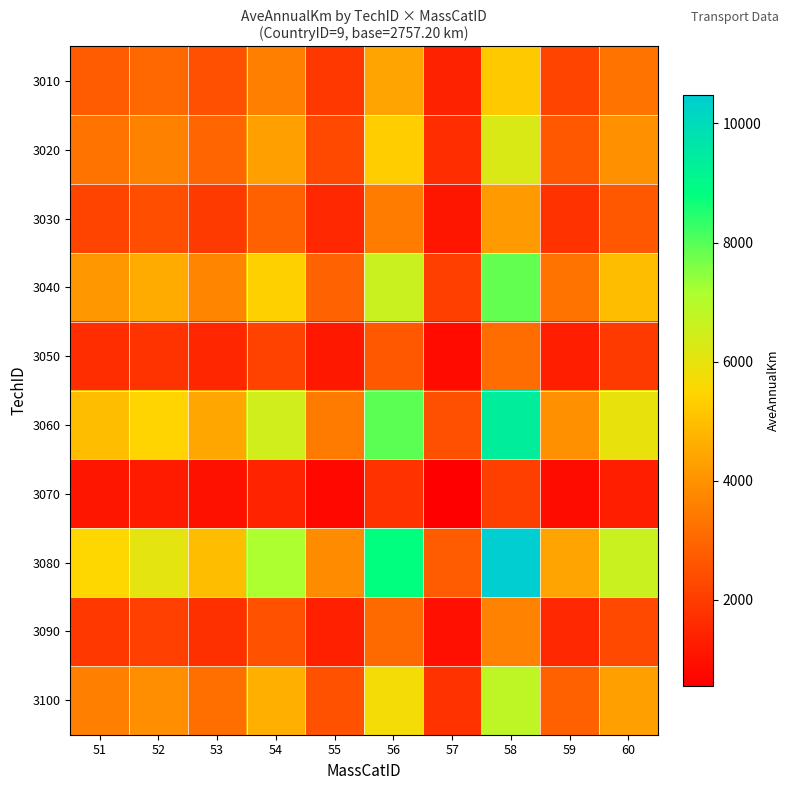

Rank the series at 60 from lowest to highest value.

3070, 3050, 3090, 3030, 3010, 3020, 3100, 3040, 3060, 3080